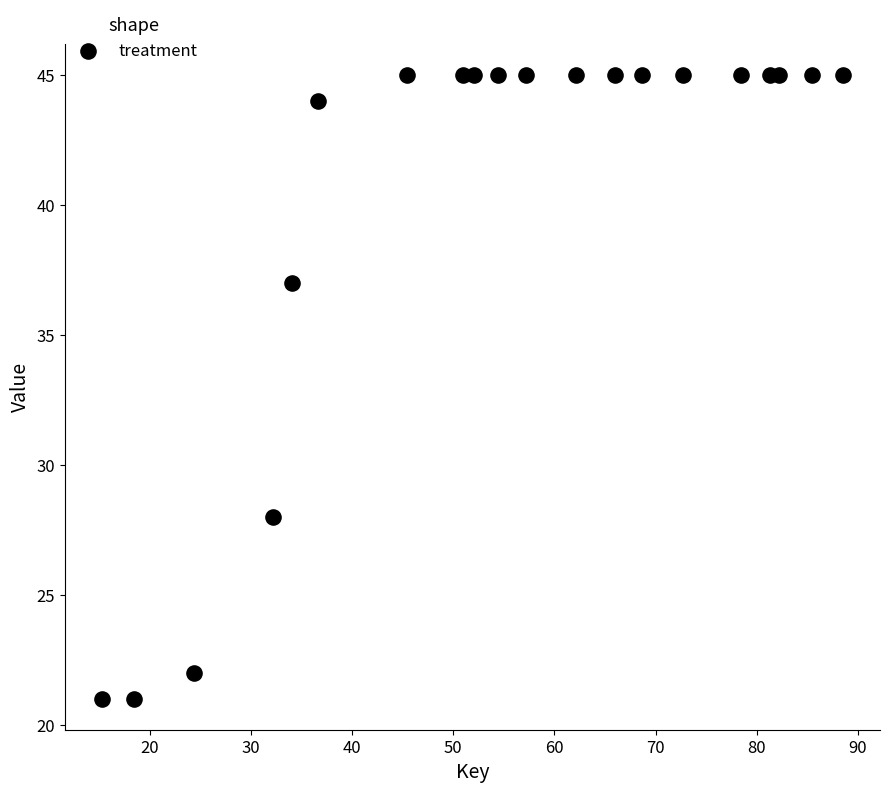

What is the range of Y values (max minus min)?

24